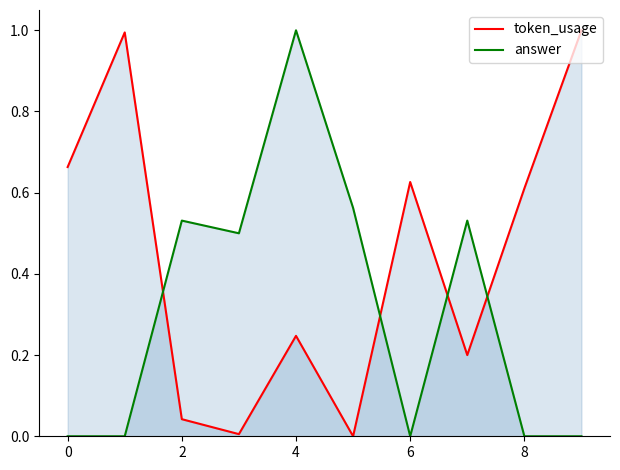

Which series has the largest range (max minus min)?

token_usage